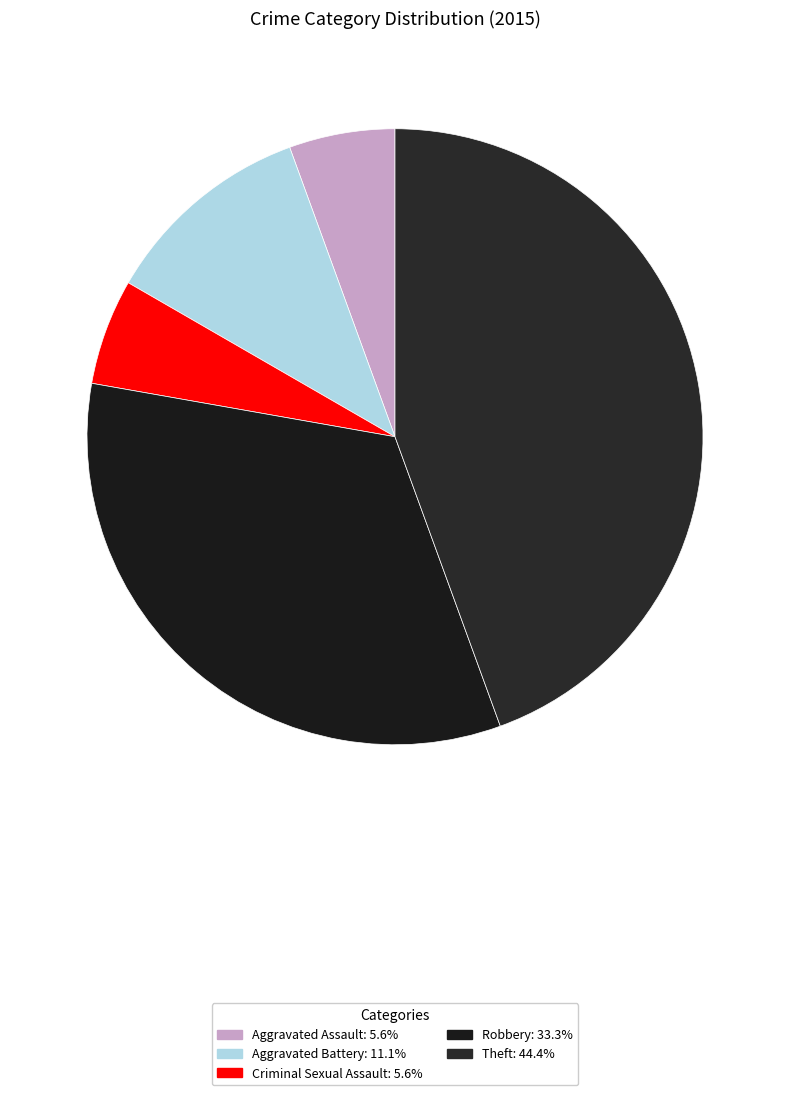

Which category has the biggest portion of the pie?

Theft